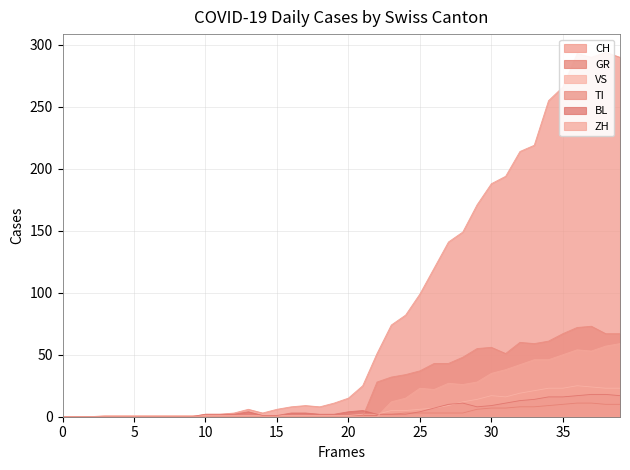

Reading left to right, what are all the values shown in this chart?

CH: 0	0	0	0	0	0	0	0	0	0	2	2	3	6	3	6	8	9	8	11	15	25	51	74	82	99	120	141	149	171	188	194	214	219	255	266	293	290	294	290
GR: 0	0	0	0	0	0	0	0	0	0	0	0	0	0	0	0	0	0	0	0	1	1	2	2	3	3	3	3	3	6	7	7	8	8	9	10	11	11	10	10
VS: 0	0	0	1	1	1	1	1	1	1	1	1	1	1	1	1	1	1	1	1	1	2	2	5	5	6	7	9	12	14	17	16	19	21	23	23	25	24	23	23
TI: 0	0	0	0	0	0	0	0	0	0	0	0	0	0	0	0	0	0	0	0	0	0	28	32	34	37	43	43	48	55	56	51	60	59	61	67	72	73	67	67
BL: 0	0	0	0	0	0	0	0	0	0	2	2	2	4	1	1	3	3	2	2	4	5	2	2	2	4	7	10	11	8	9	11	13	14	16	16	17	18	18	17
ZH: 0	0	0	0	0	0	0	0	0	0	0	0	0	0	0	0	0	0	0	0	0	0	0	12	15	23	22	27	26	28	35	38	42	46	46	50	54	53	57	59